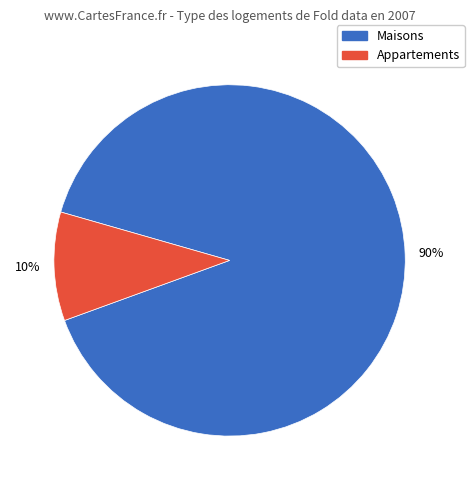

To the nearest percent, what is the average slice percentage?

50%